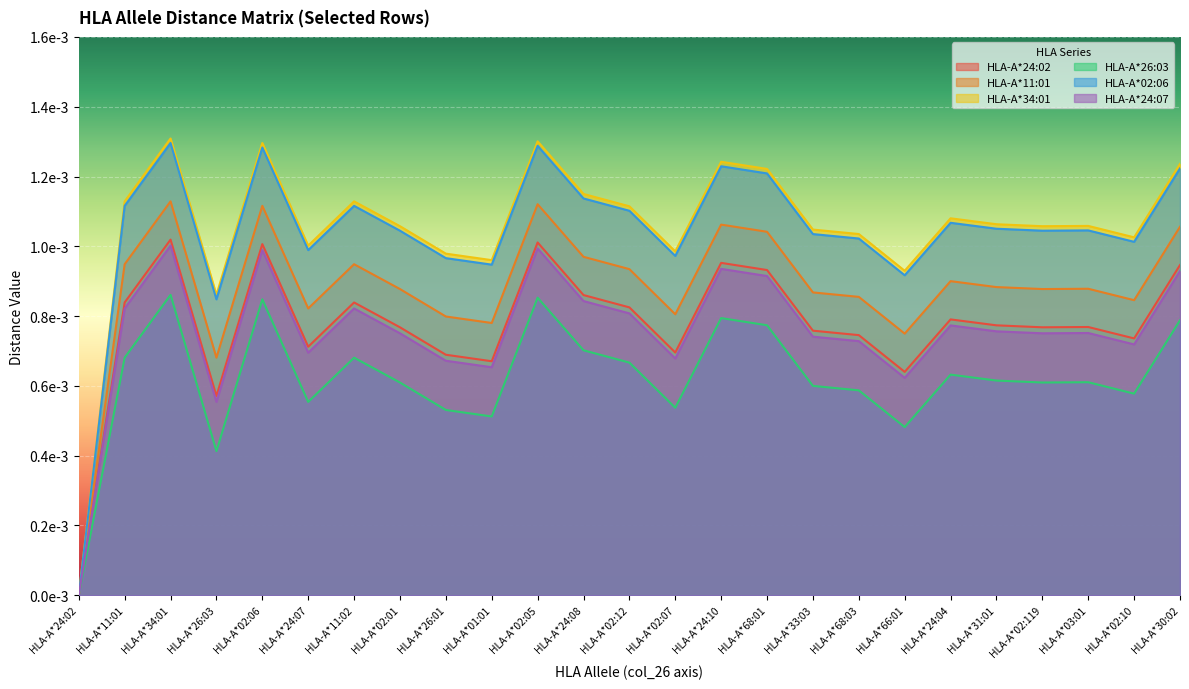

The value of HLA-A*02:06 at HLA-A*02:06 is 0.0. True or false?

True